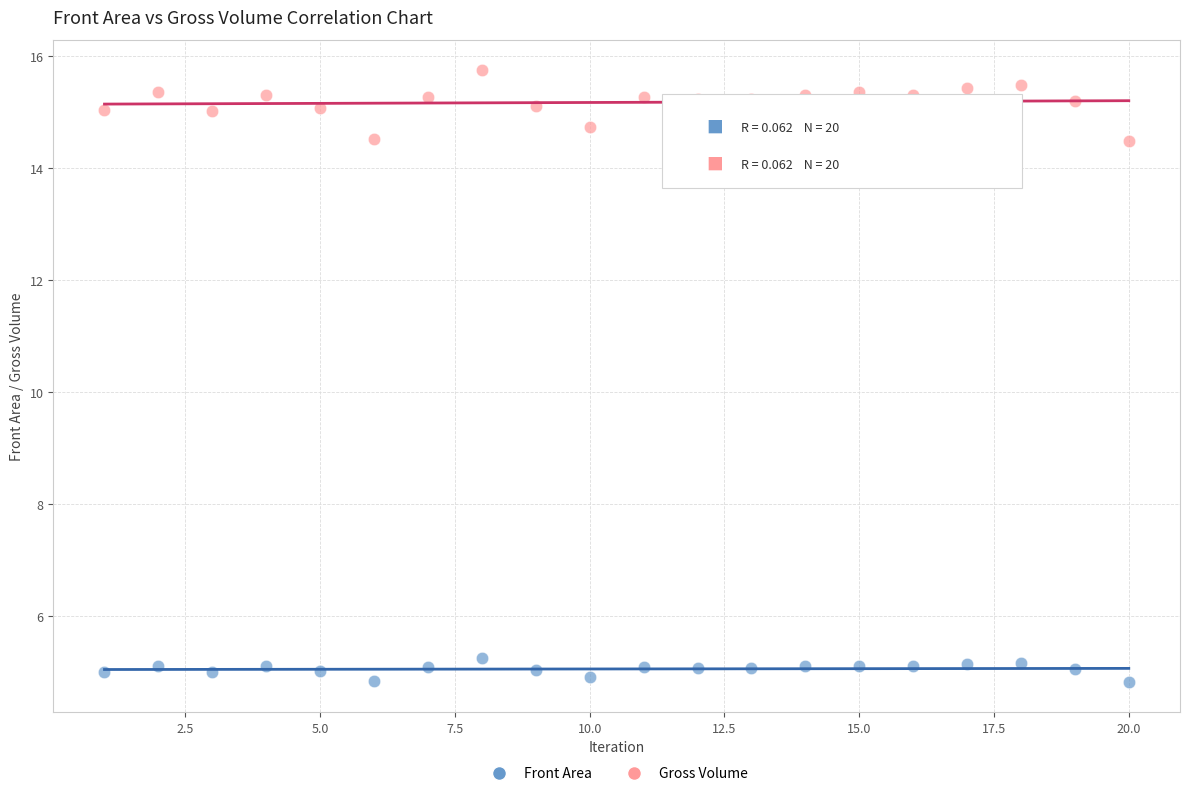

Which series contains the lowest Y value?

Front Area